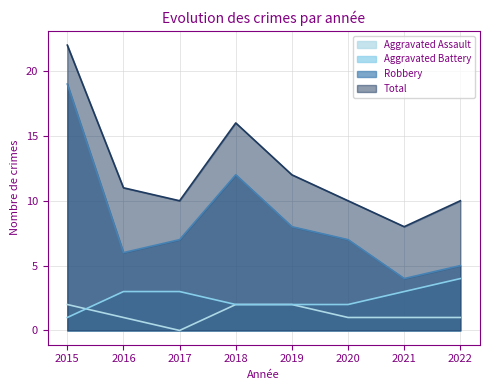

What are all the series names shown in the legend?

Aggravated Assault, Aggravated Battery, Robbery, Total